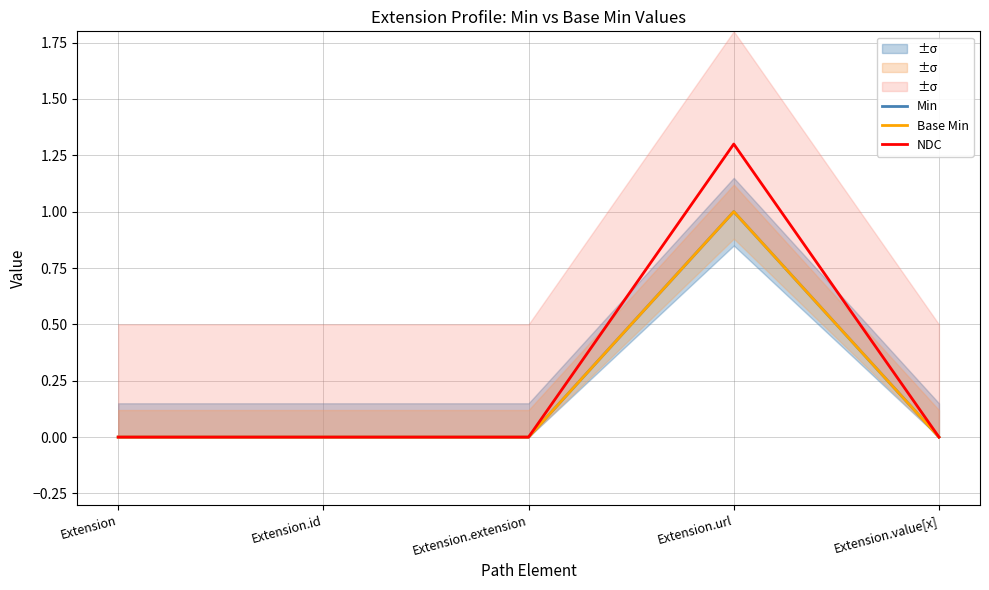

What position from the left is Extension.value[x]?

5